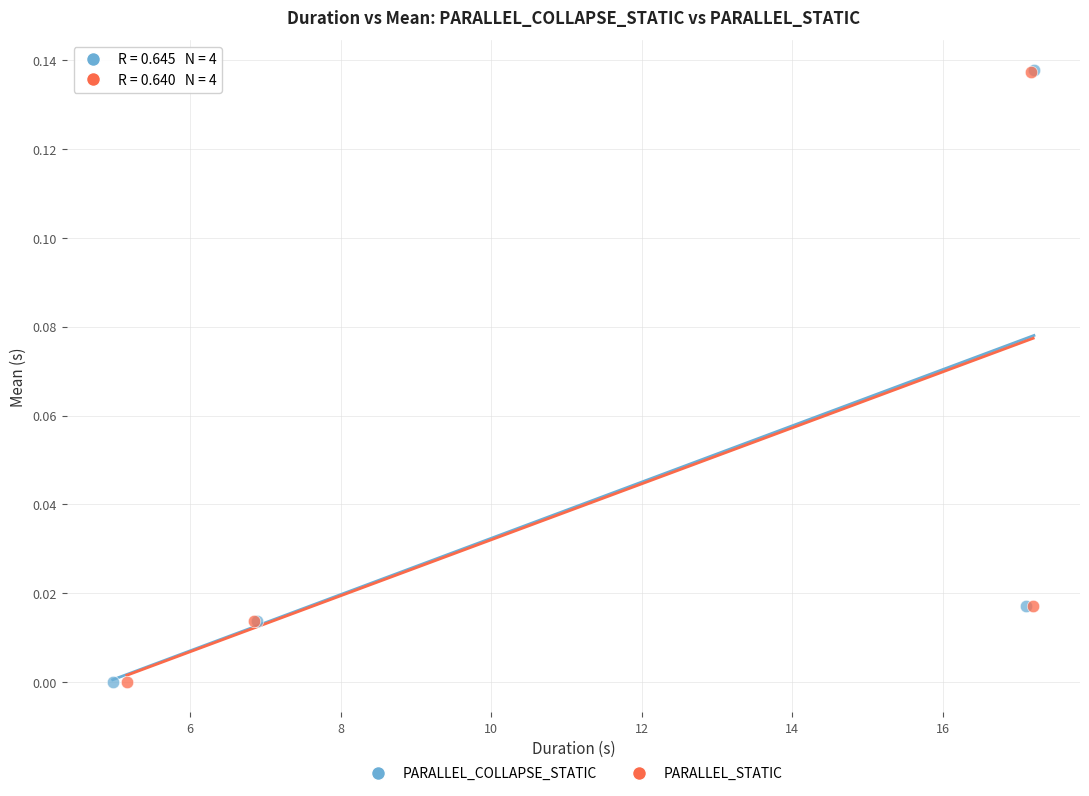

Which series has the widest spread of Y values?

PARALLEL_COLLAPSE_STATIC